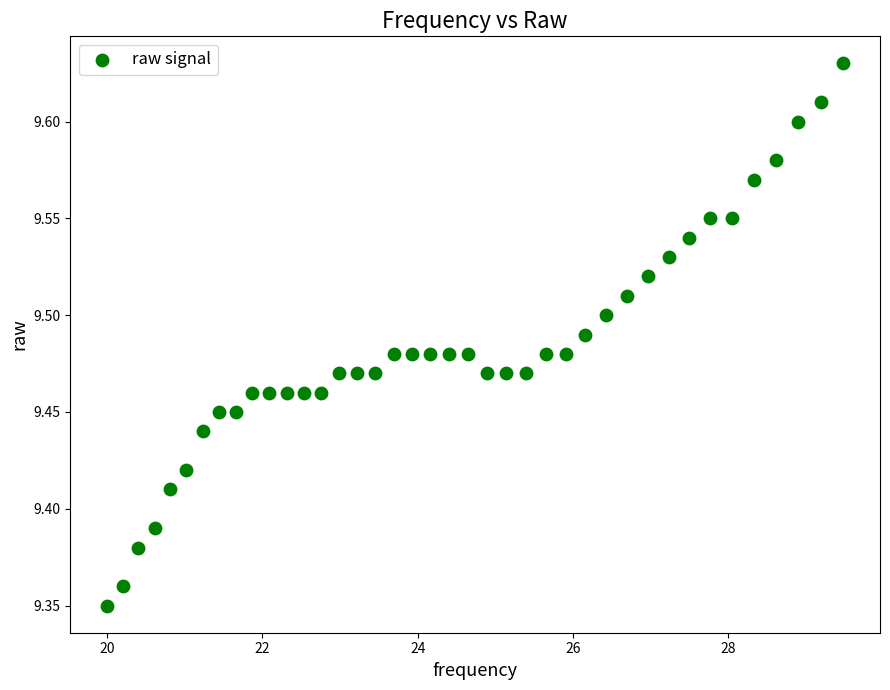

What is the range of Y values (max minus min)?

0.3